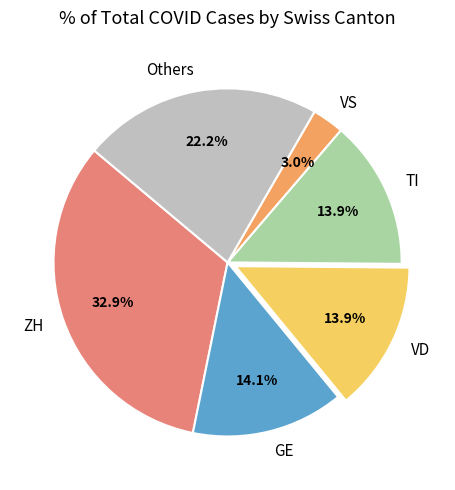

Is the sum of GE and ZH greater than half?

No